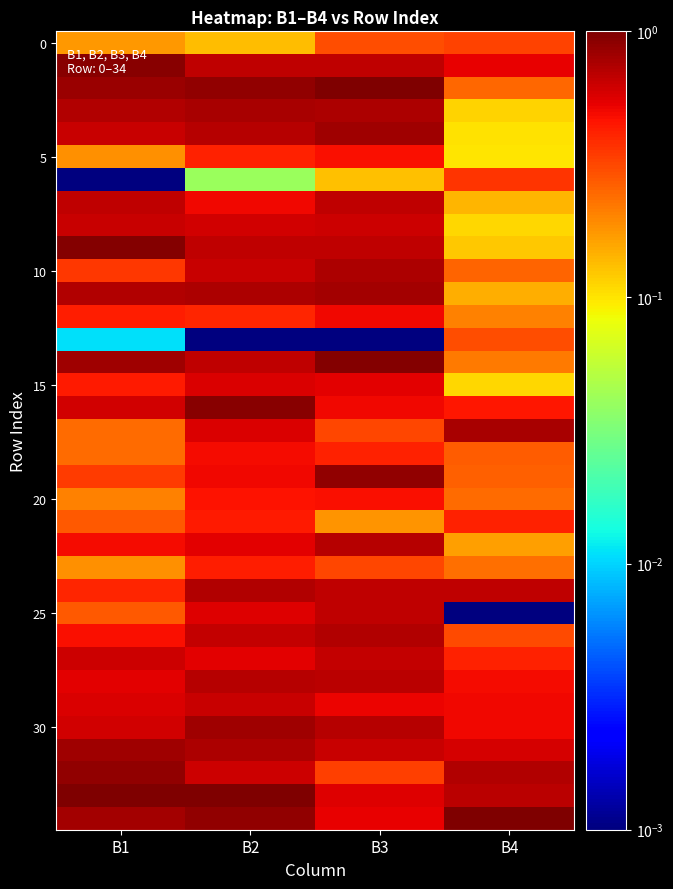

At how many categories does at least one series exceed 0?

4